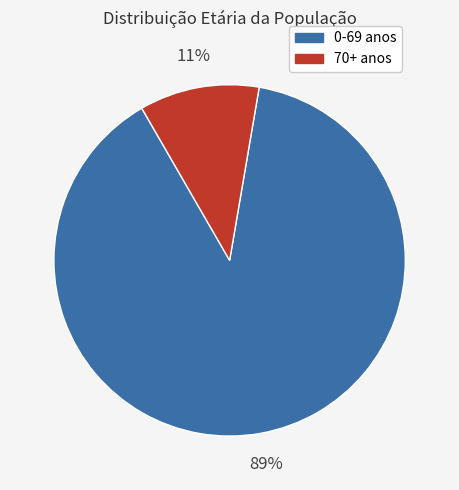

To the nearest percent, what is the average slice percentage?

50%